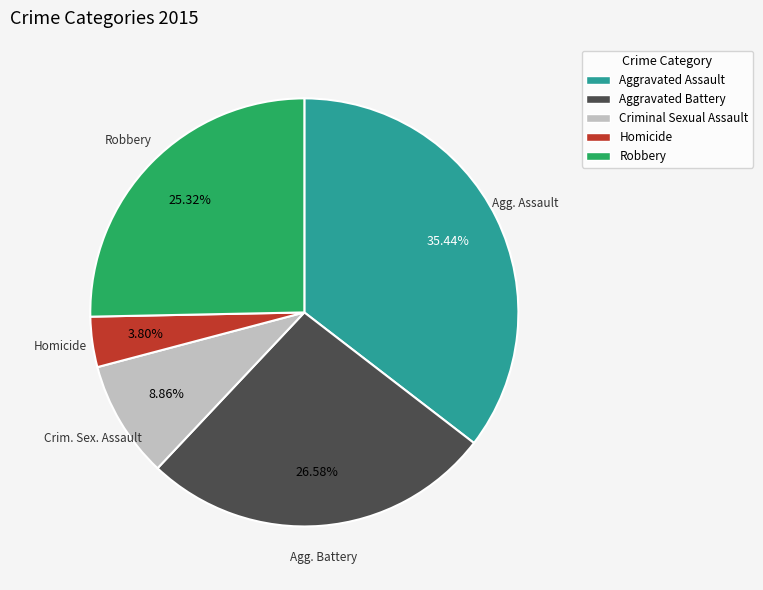

Is there a majority slice in this chart?

No